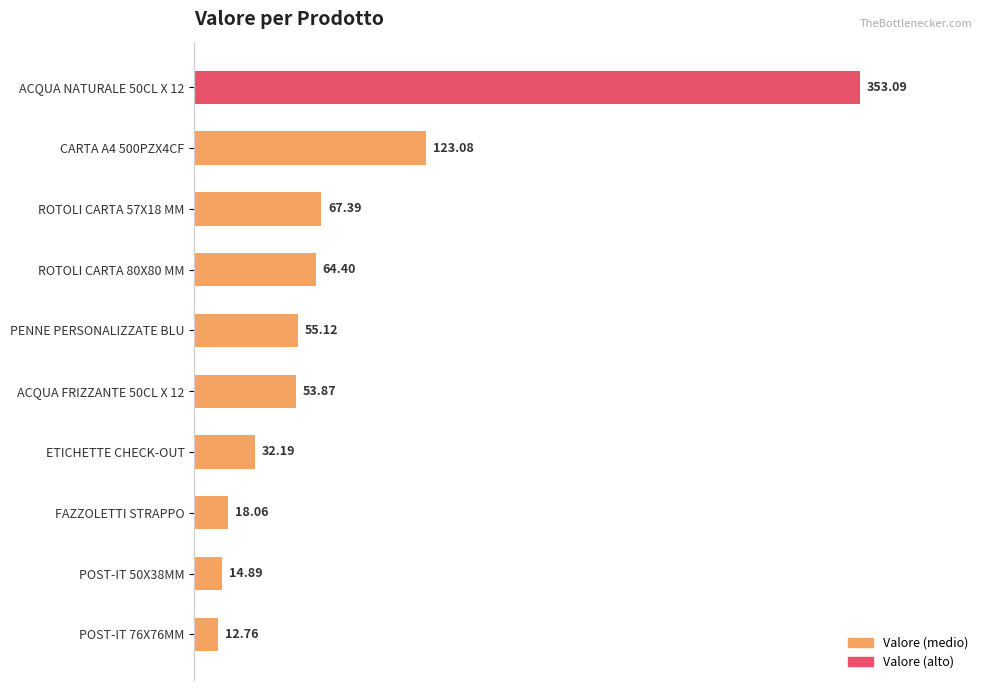

List the labels in order of value, largest first.

ACQUA NATURALE 50CL X 12, CARTA A4 500PZX4CF, ROTOLI CARTA 57X18 MM, ROTOLI CARTA 80X80 MM, PENNE PERSONALIZZATE BLU, ACQUA FRIZZANTE 50CL X 12, ETICHETTE CHECK-OUT, FAZZOLETTI STRAPPO, POST-IT 50X38MM, POST-IT 76X76MM